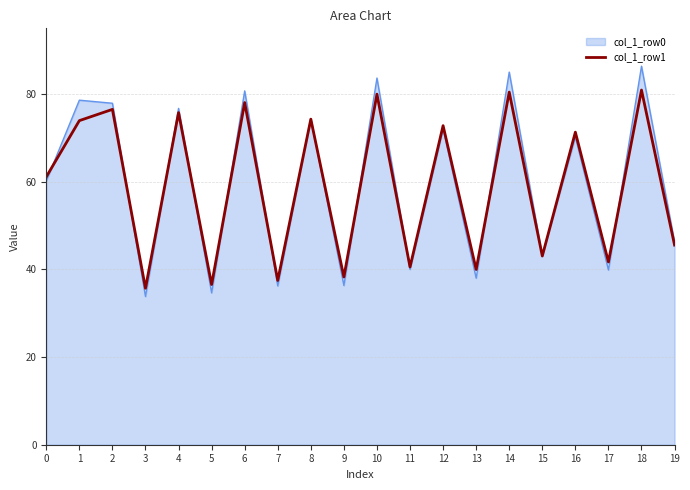

The col_1_row1 series shows 131.5 at 10. True or false?

False